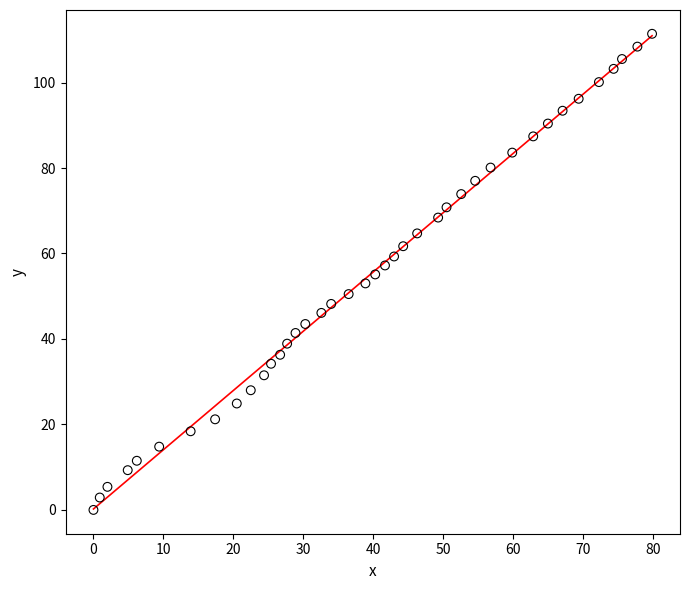

What is the range of Y values (max minus min)?

111.4